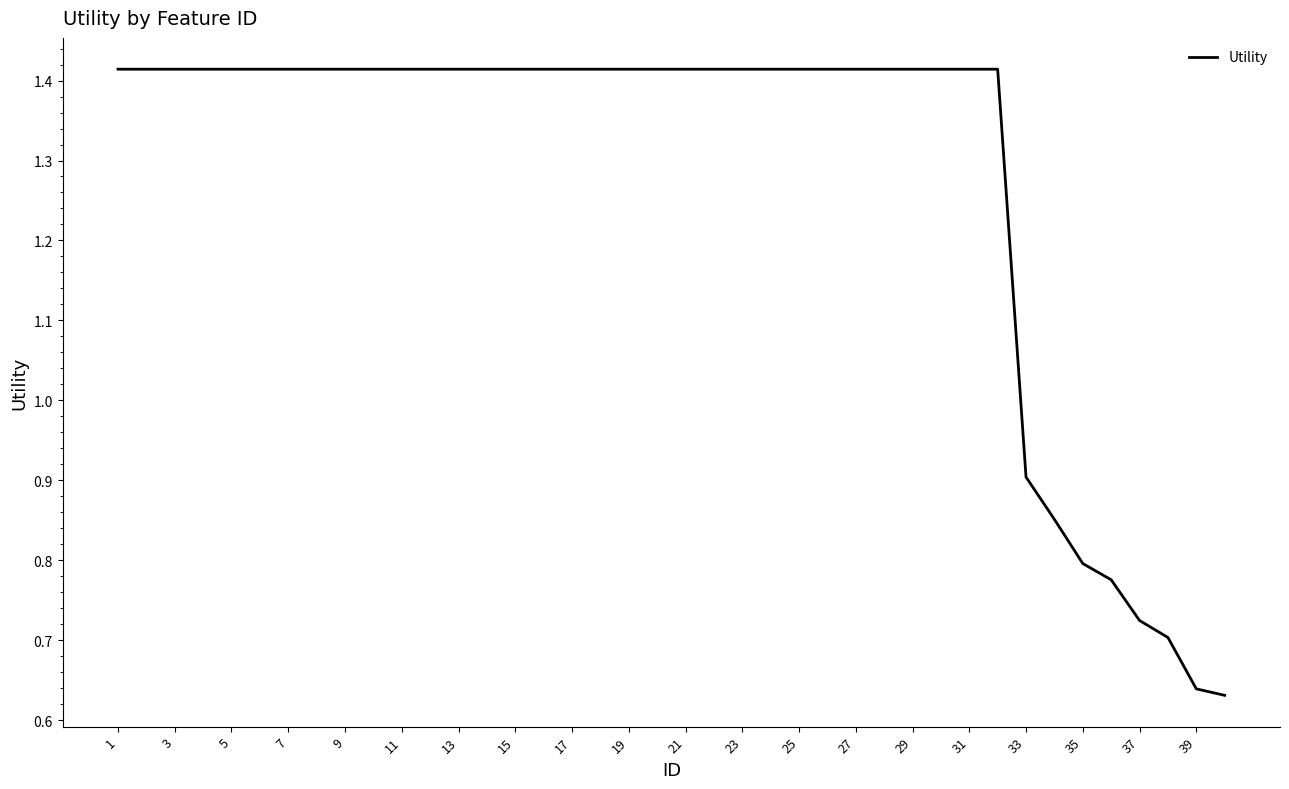

Does the chart have visible grid lines?

No